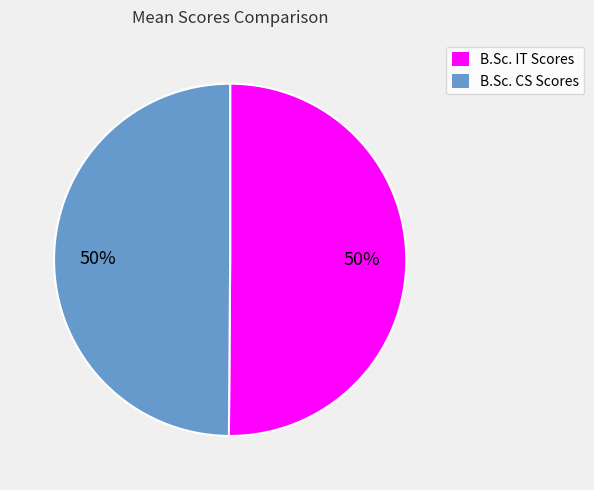

What is the ratio of the value at B.Sc. CS Scores to the value at B.Sc. IT Scores?

1.0